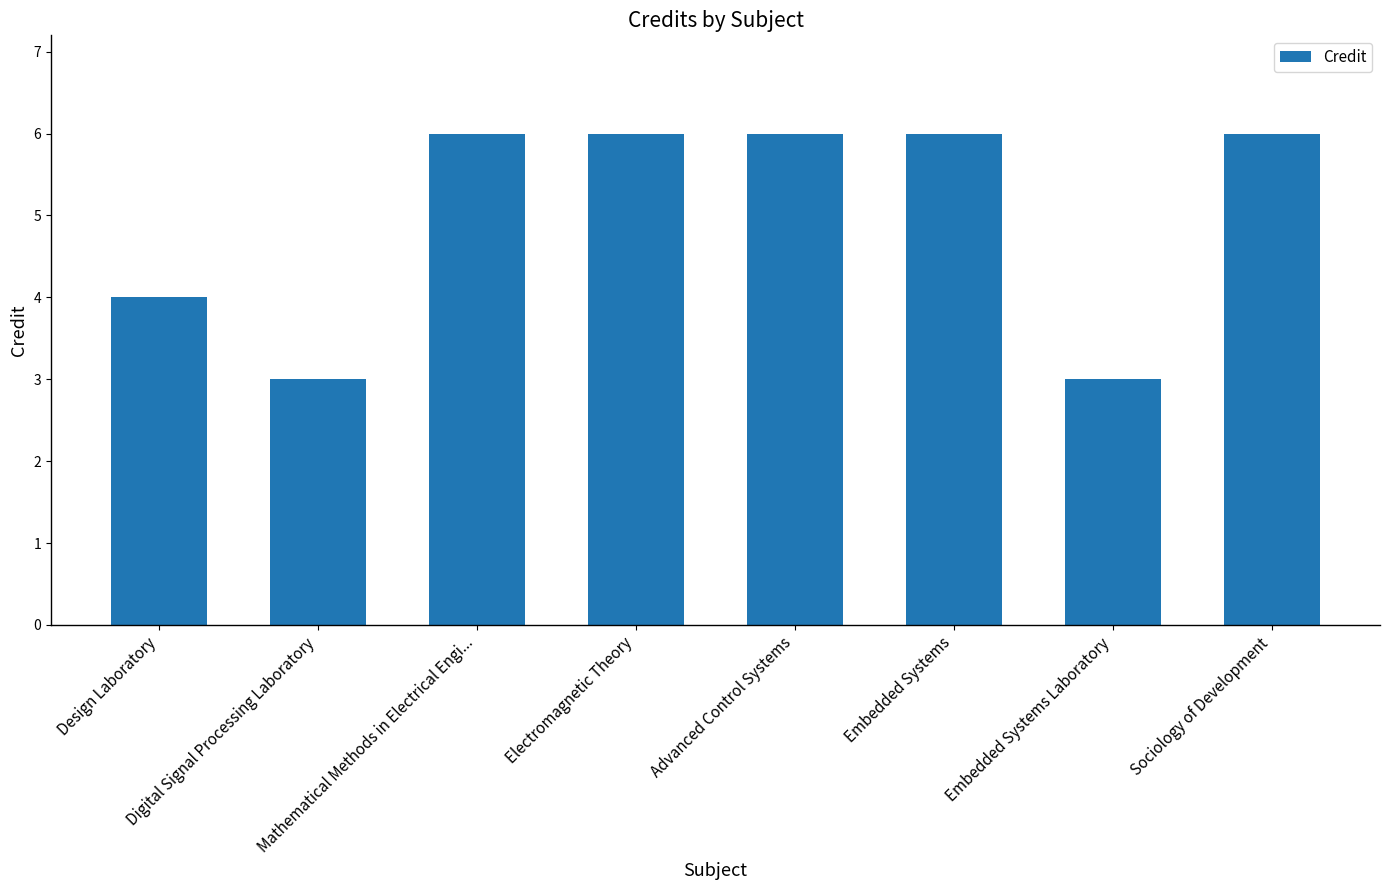

What is the difference between the second highest and minimum values?

3